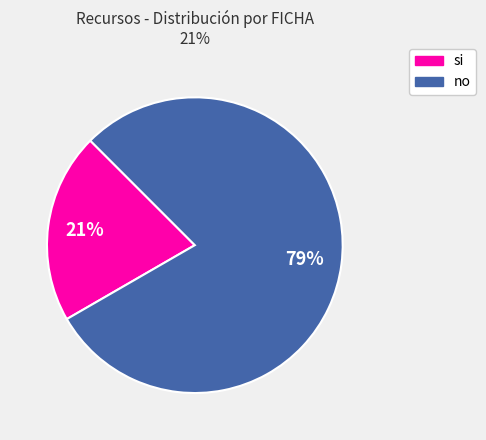

Which slice is the largest?

no